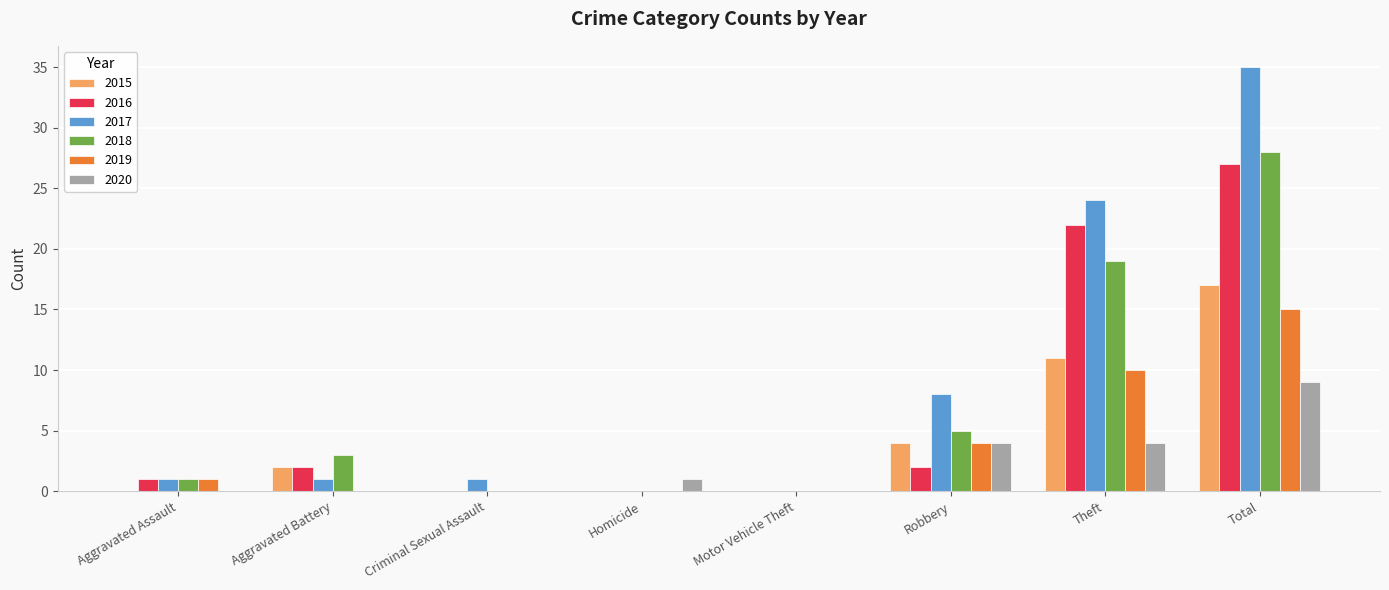

Reading left to right, transcribe all the data shown in this chart.

2015: 0	2	0	0	0	4	11	17
2016: 1	2	0	0	0	2	22	27
2017: 1	1	1	0	0	8	24	35
2018: 1	3	0	0	0	5	19	28
2019: 1	0	0	0	0	4	10	15
2020: 0	0	0	1	0	4	4	9